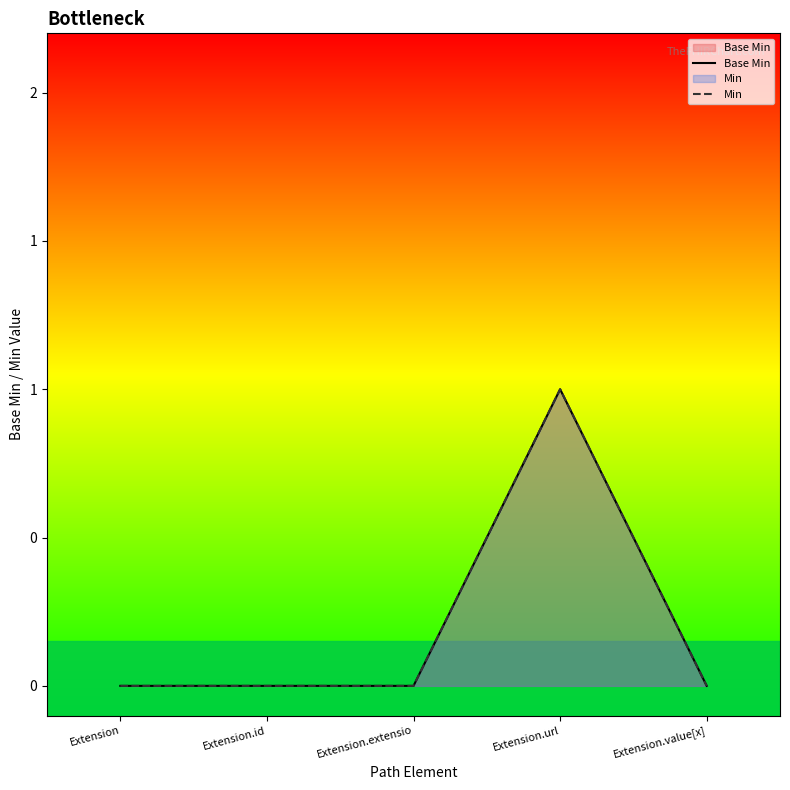

Count the number of data series in this chart.

2